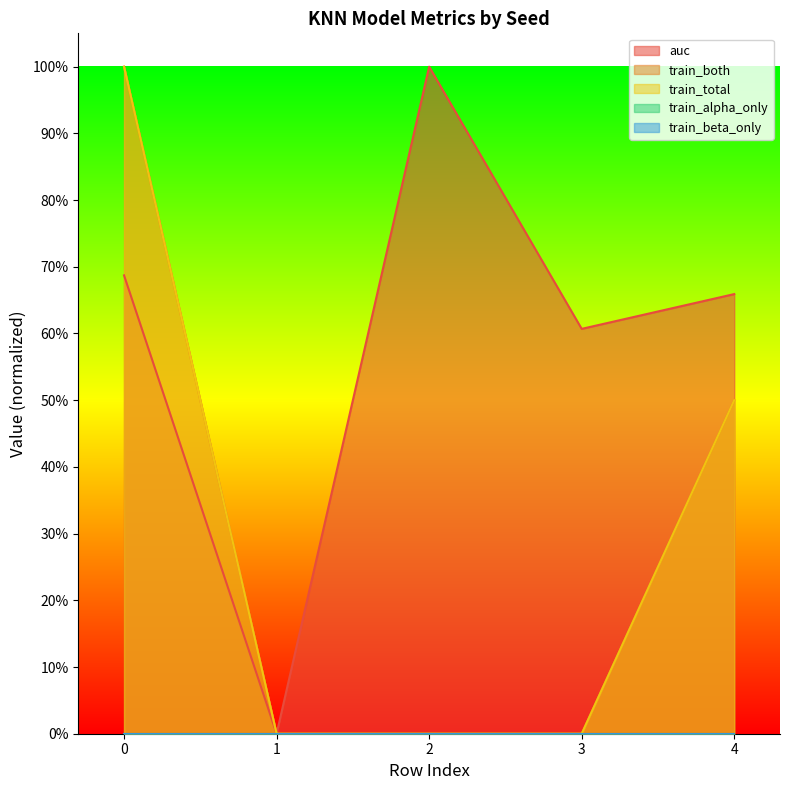

Does the chart display data point markers on the line(s)?

No